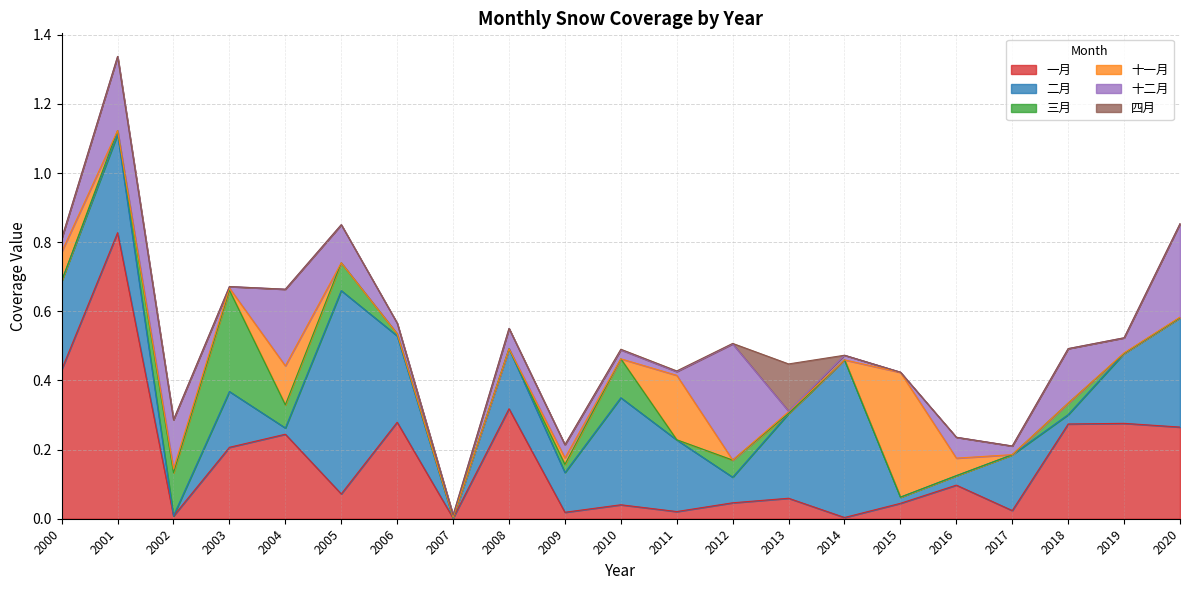

How many lines are shown in the chart?

6